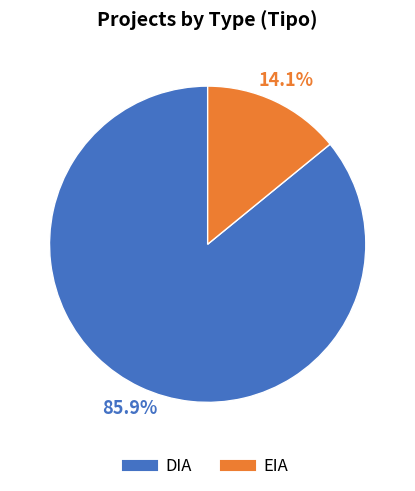

What is the largest slice in the pie chart?

DIA